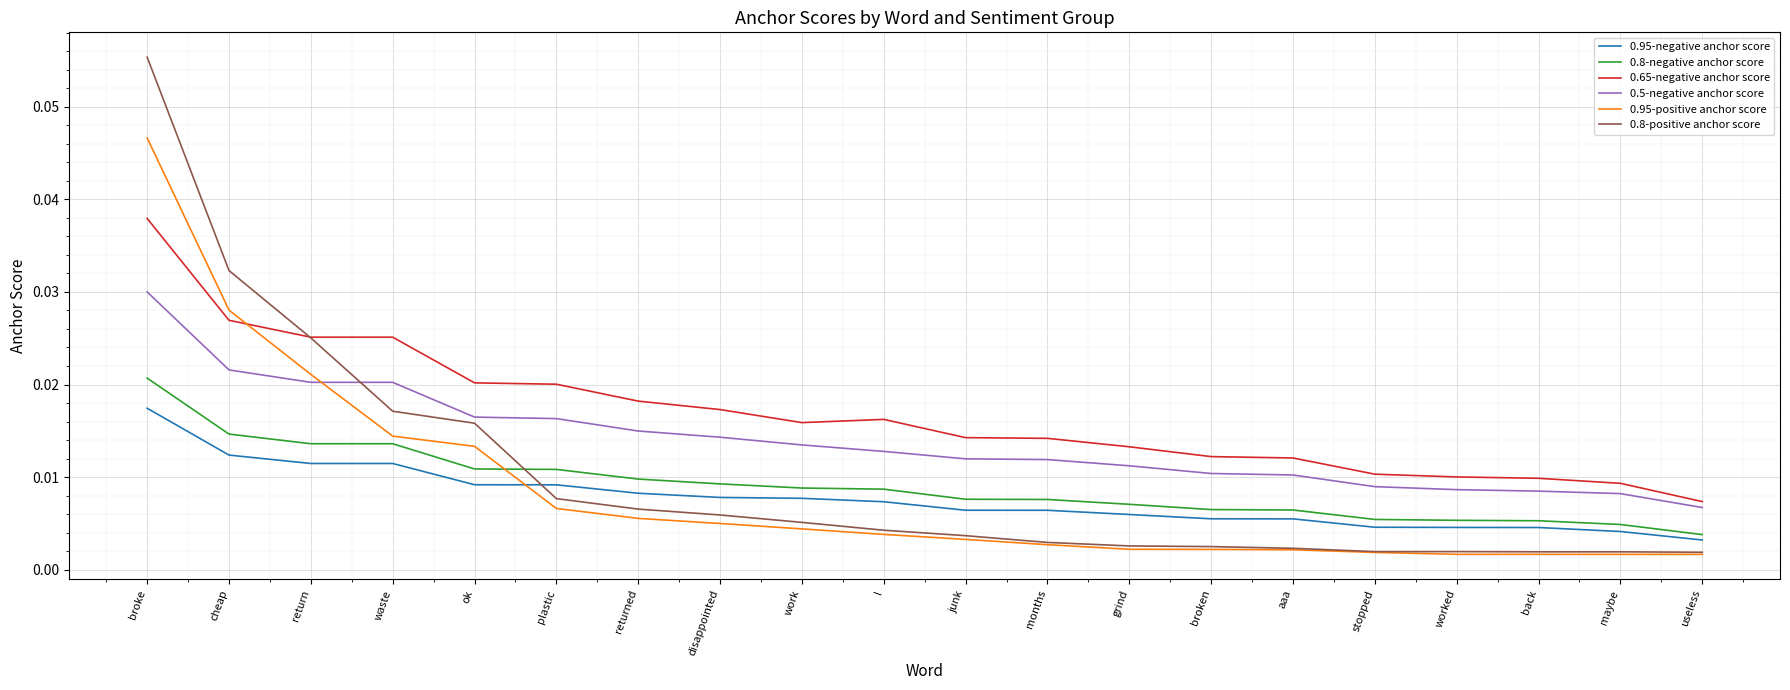

Is this an area chart (filled region under the line)?

No